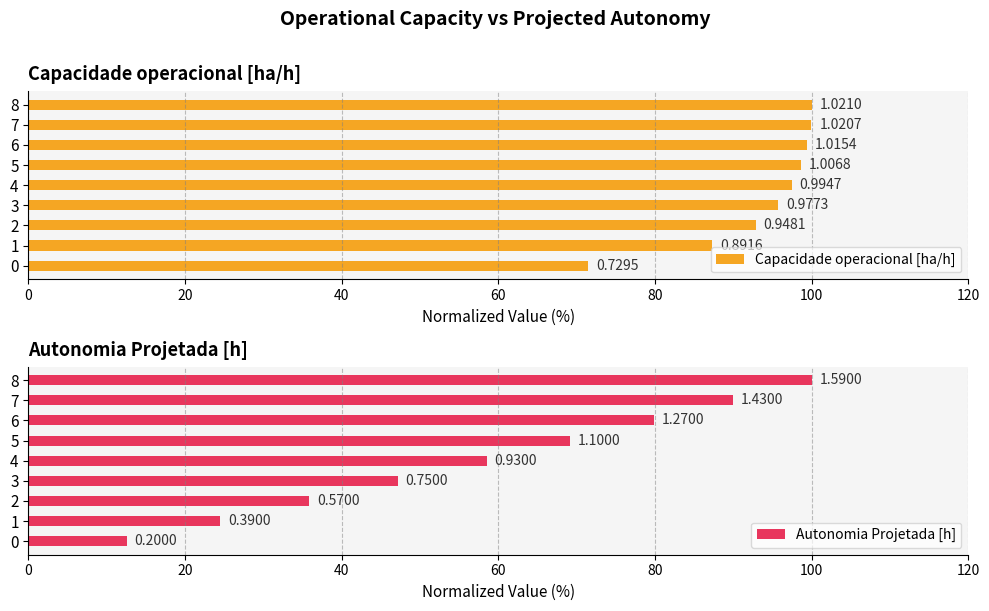

Is the value of Autonomia Projetada [h] at 1 greater than the value of Capacidade operacional [ha/h] at 4?

No